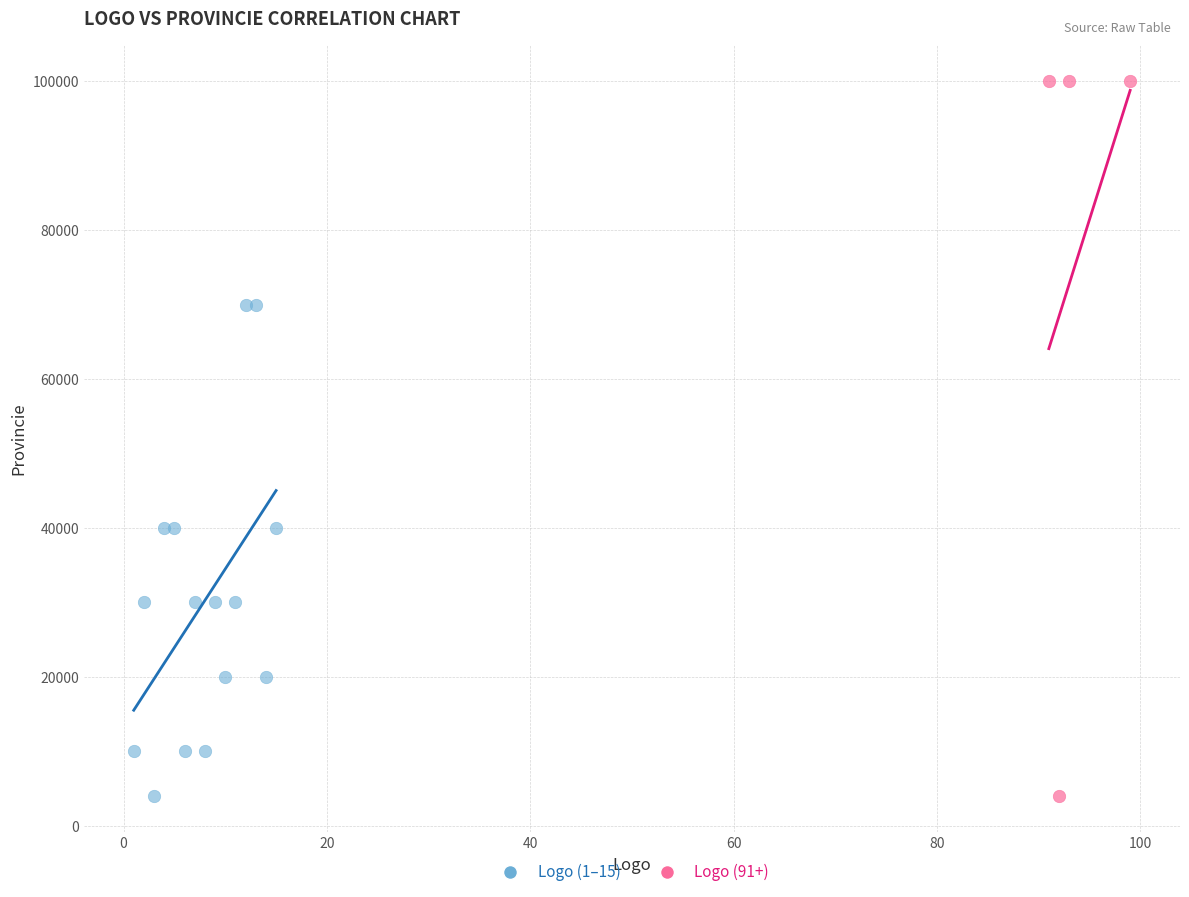

Which series has the largest Y range (max minus min)?

Logo (91+)